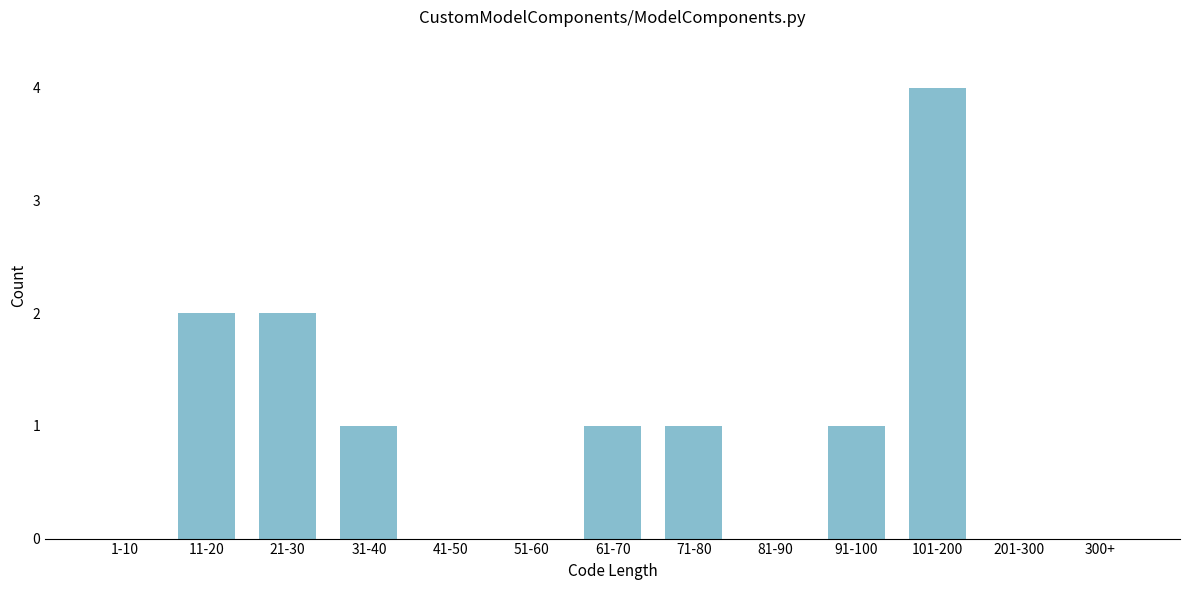

Reading left to right, transcribe all the data shown in this chart.

1-10=0	11-20=2	21-30=2	31-40=1	41-50=0	51-60=0	61-70=1	71-80=1	81-90=0	91-100=1	101-200=4	201-300=0	300+=0